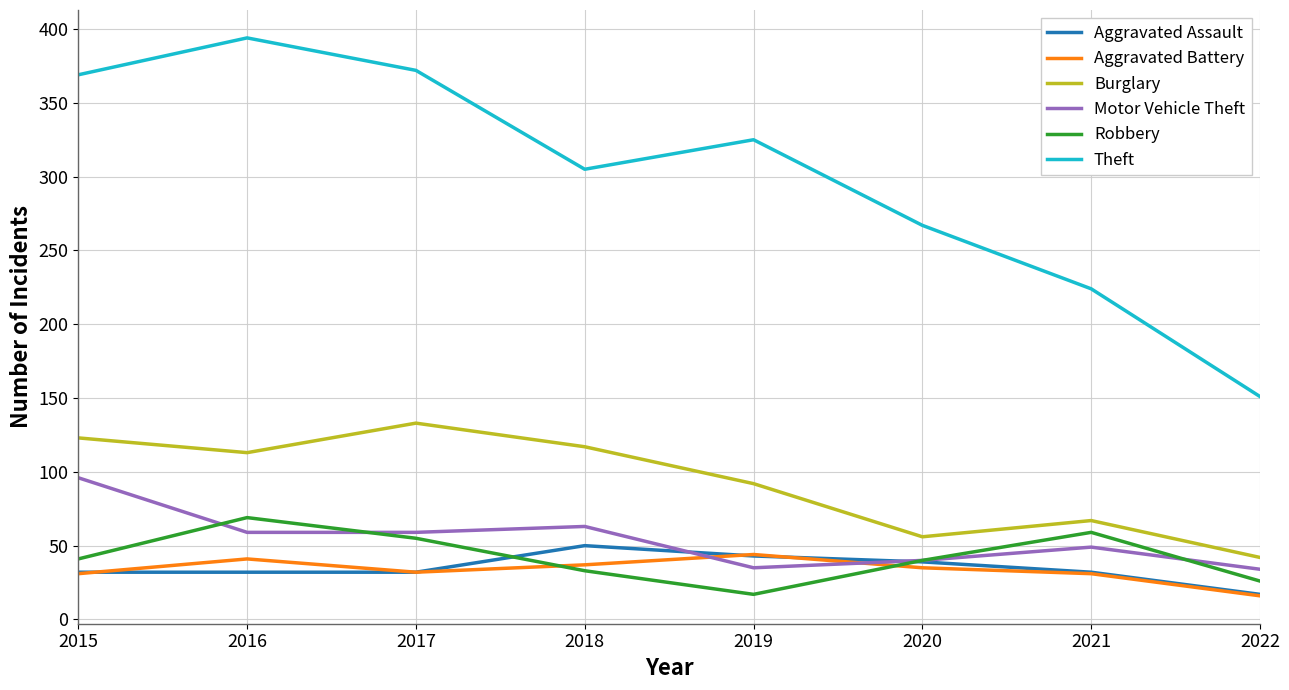

List the series in order of their peak value, lowest first.

Aggravated Battery, Aggravated Assault, Robbery, Motor Vehicle Theft, Burglary, Theft